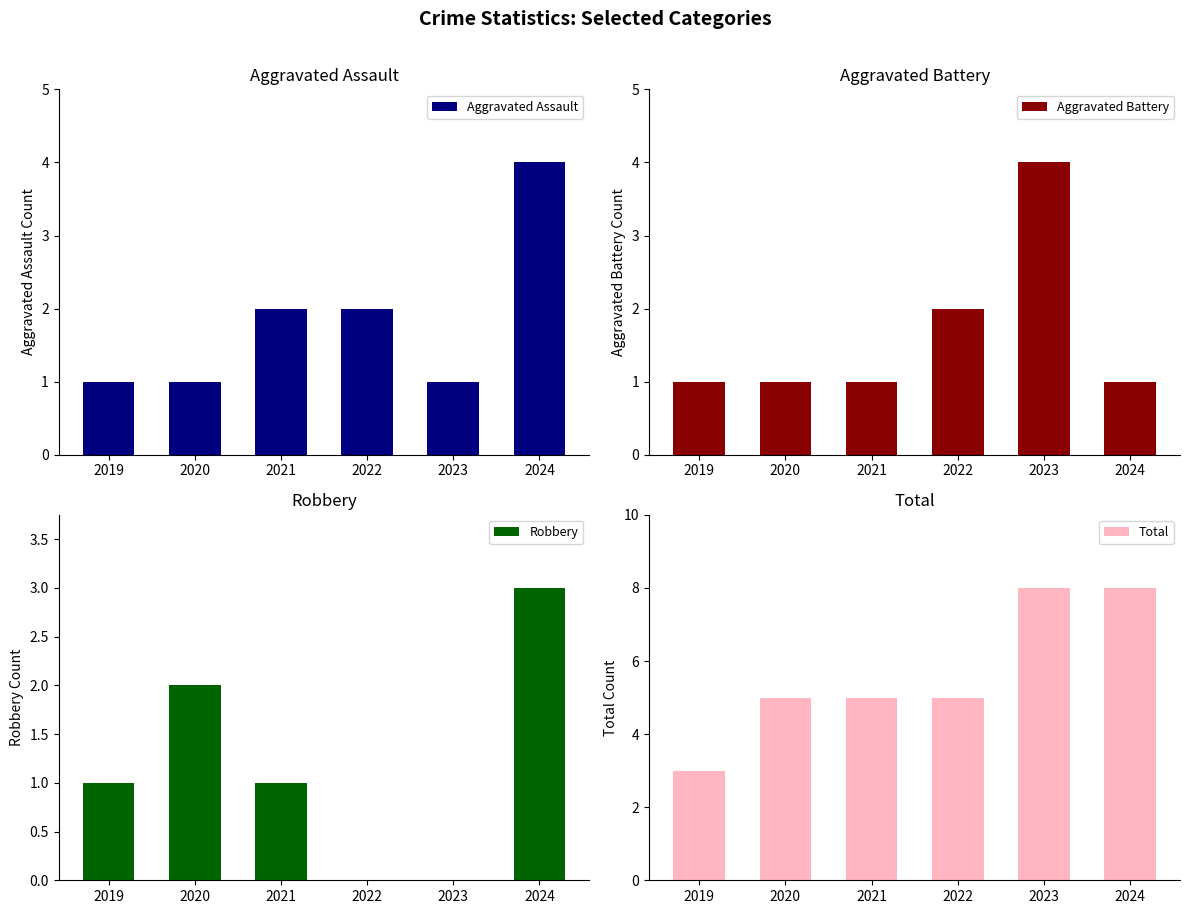

At which category is the sum across all series the highest?

2024